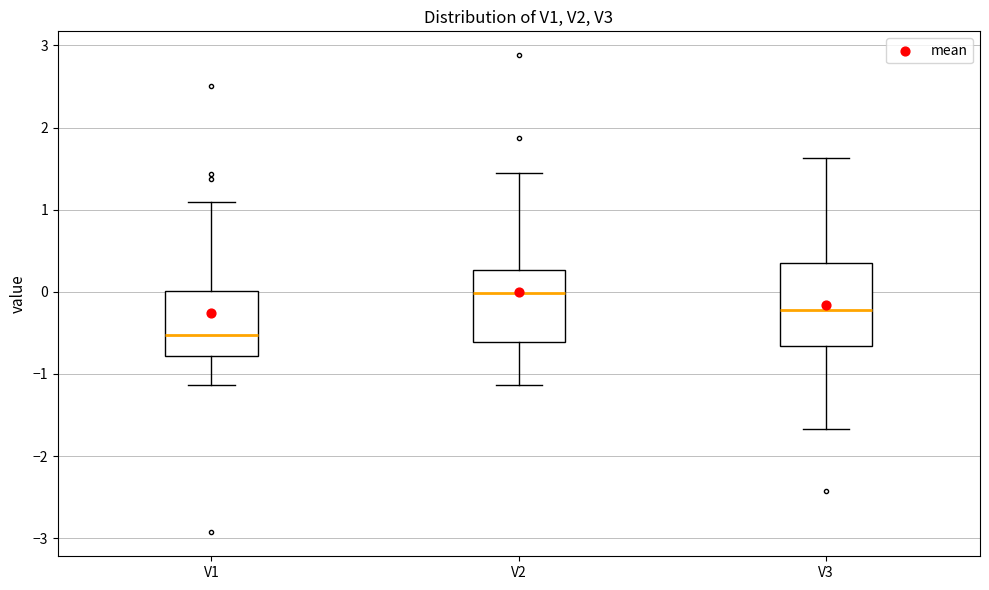

Reading left to right, read every box against the y-axis: the position of its median line, the range the box covers, and the ends of its whiskers. The values are not printed on the chart, so give them approximately, as read against the axis.

V1: median -0.5, box -0.8 to 0.0, whiskers -1.1 to 1.1
V2: median 0.0, box -0.6 to 0.3, whiskers -1.1 to 1.4
V3: median -0.2, box -0.7 to 0.3, whiskers -1.7 to 1.6